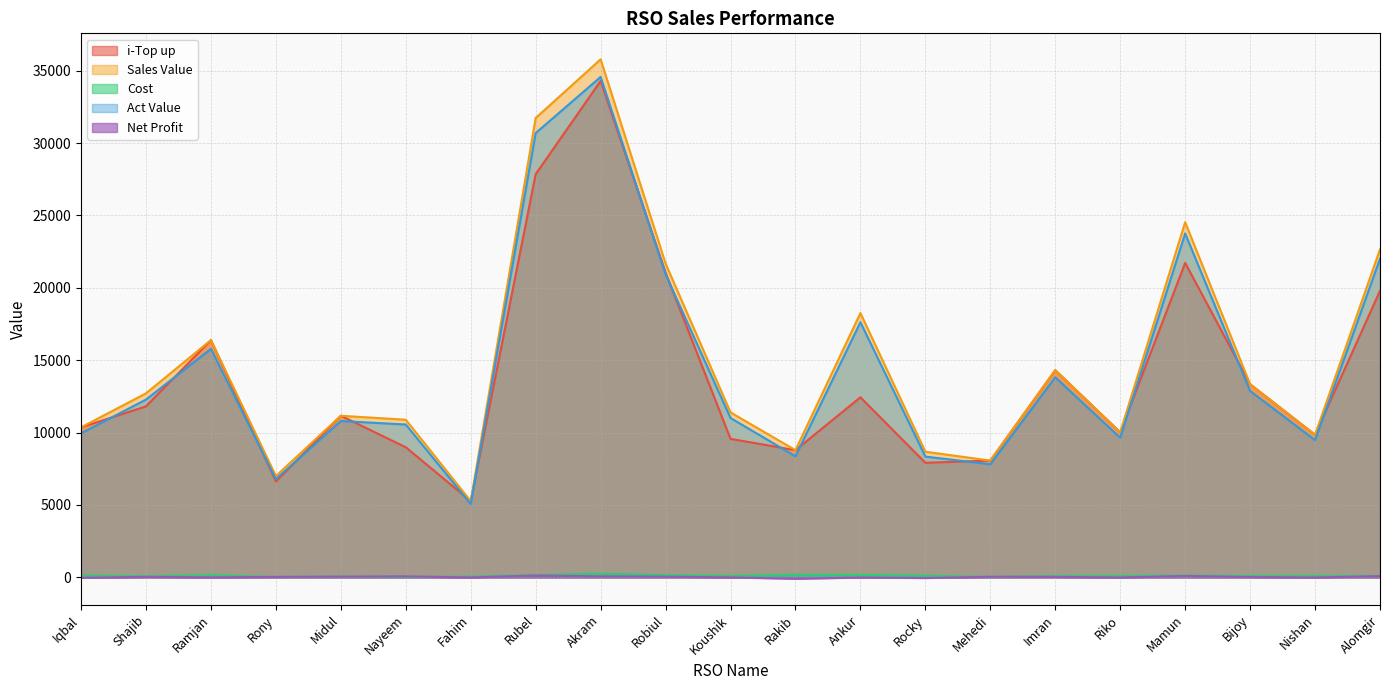

Rank the series at Ankur from lowest to highest value.

Net Profit, Cost, i-Top up, Act Value, Sales Value